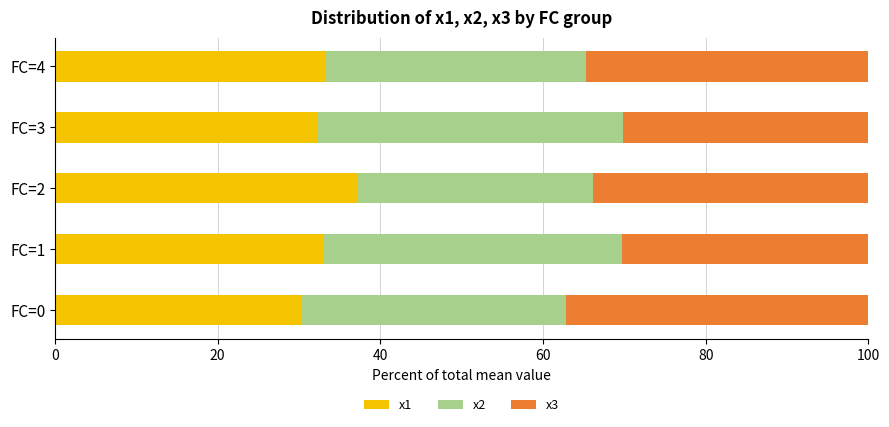

What is the total value across all series at FC=0?

100.0